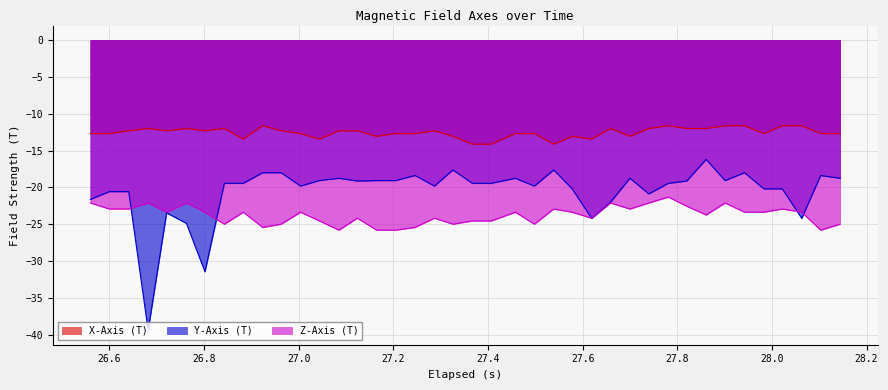

Reading left to right, what are all the values shown in this chart?

X-Axis (T): -12.7	-12.7	-12.3	-12.0	-12.3	-12.0	-12.3	-12.0	-13.4	-11.6	-12.3	-12.7	-13.4	-12.3	-12.3	-13.1	-12.7	-12.7	-12.3	-13.1	-14.1	-14.1	-12.7	-12.7	-14.1	-13.1	-13.4	-12.0	-13.1	-12.0	-11.6	-12.0	-12.0	-11.6	-11.6	-12.7	-11.6	-11.6	-12.7	-12.7
Y-Axis (T): -21.6	-20.6	-20.6	-39.4	-23.4	-24.9	-31.4	-19.4	-19.4	-18.0	-18.0	-19.8	-19.1	-18.8	-19.1	-19.1	-19.1	-18.4	-19.8	-17.6	-19.4	-19.4	-18.8	-19.8	-17.6	-20.2	-24.2	-22.0	-18.8	-20.9	-19.4	-19.1	-16.2	-19.1	-18.0	-20.2	-20.2	-24.2	-18.4	-18.8
Z-Axis (T): -22.1	-22.9	-22.9	-22.1	-23.4	-22.1	-23.4	-25.0	-23.4	-25.4	-25.0	-23.4	-24.5	-25.8	-24.2	-25.8	-25.8	-25.4	-24.2	-25.0	-24.5	-24.5	-23.4	-25.0	-22.9	-23.4	-24.2	-22.1	-22.9	-22.1	-21.3	-22.5	-23.7	-22.1	-23.4	-23.4	-22.9	-23.4	-25.8	-25.0